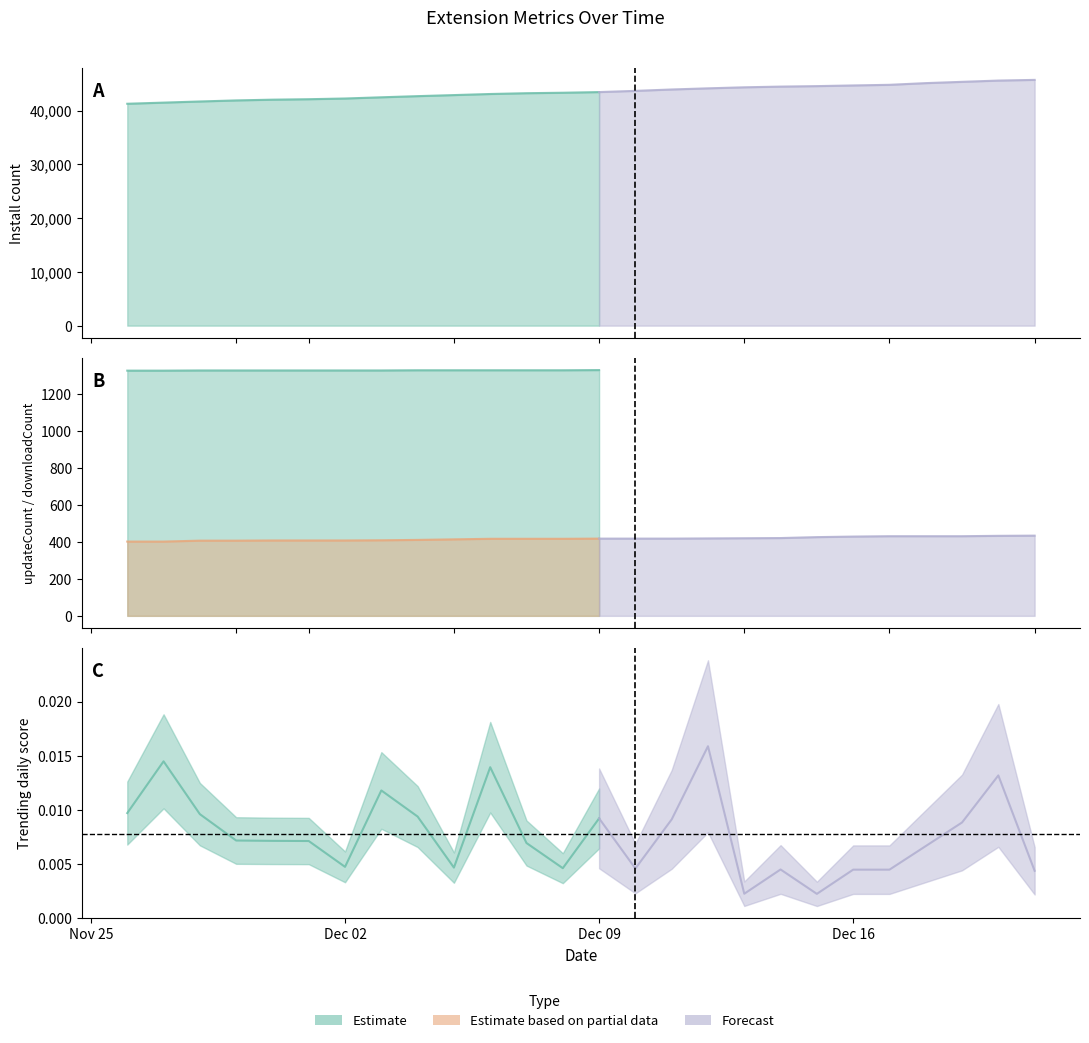

Which category has the highest value in the downloadCount series?

2024-12-21